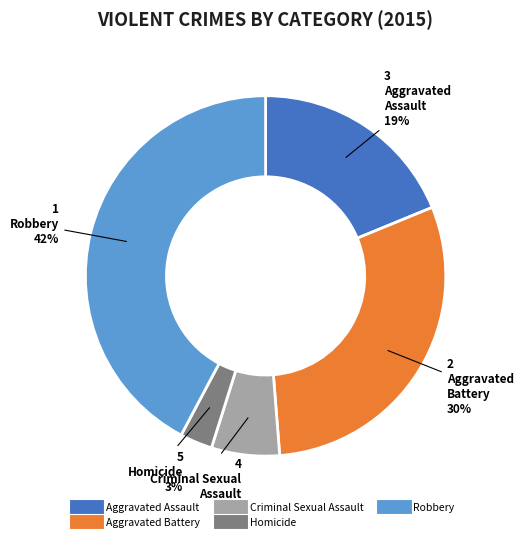

Is the sum of Robbery and Aggravated Assault greater than half?

Yes